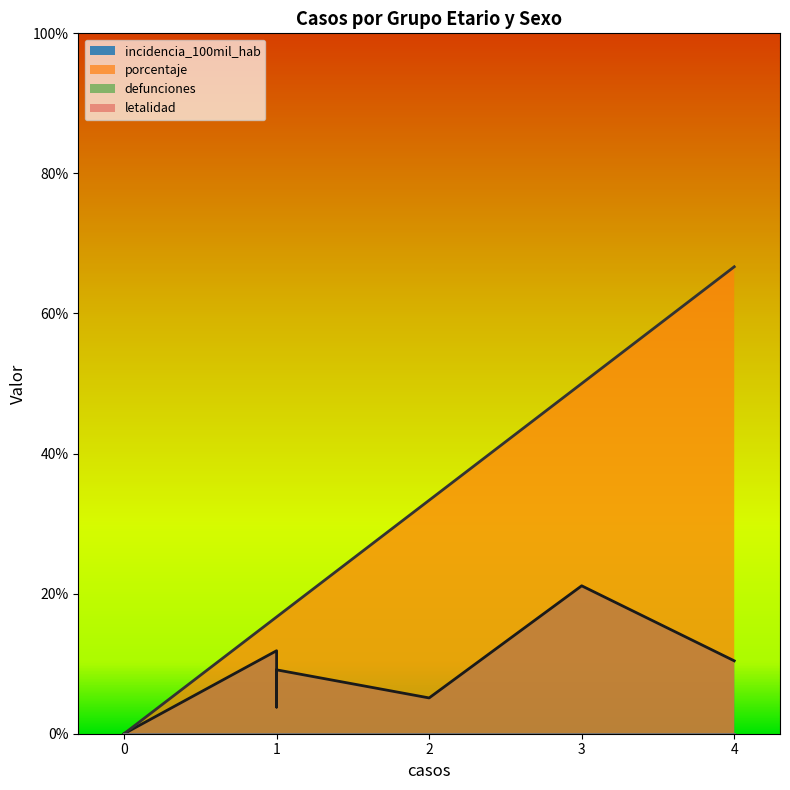

What is the greatest value displayed?

66.7